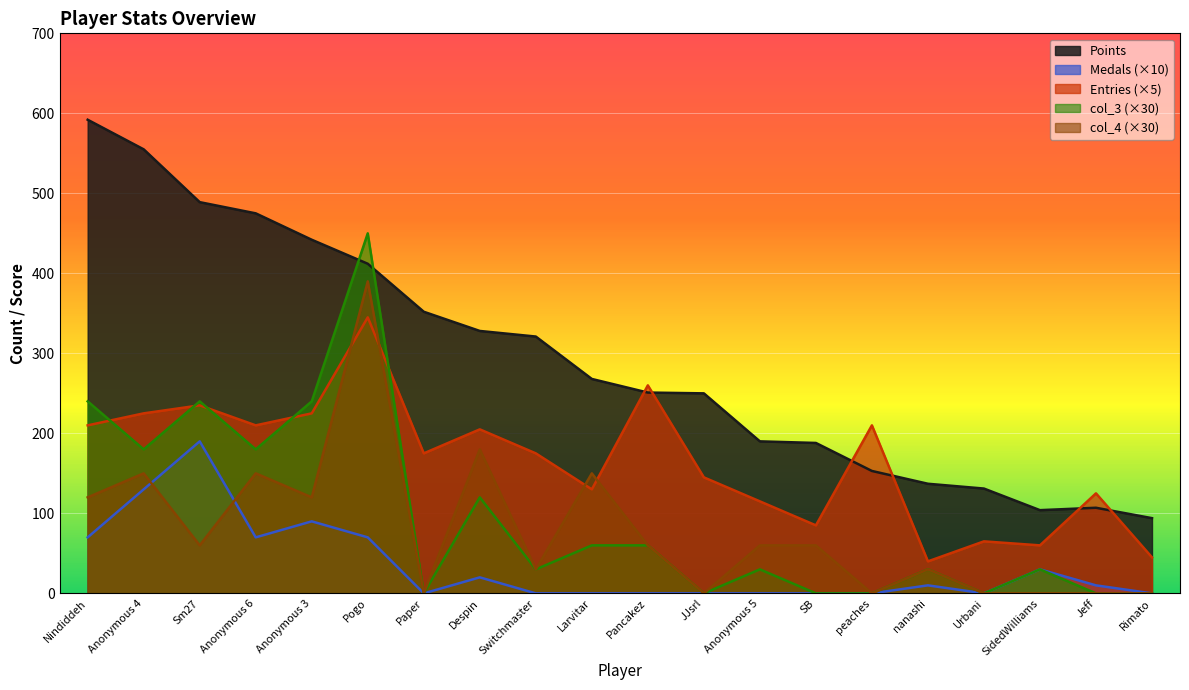

Which series has the largest total across all categories?

Points